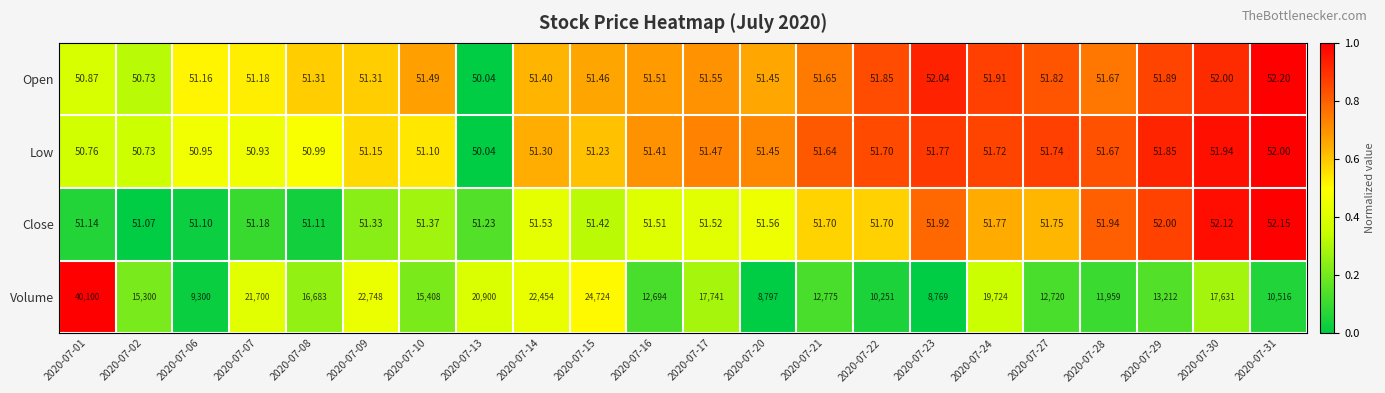

Rank the series by their maximum value, from lowest to highest.

Low, Close, Open, Volume